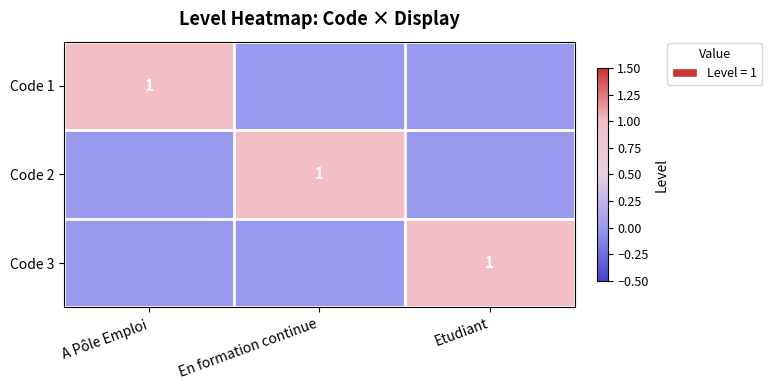

True or false: Code 3 has a value of 0 at Etudiant.

False